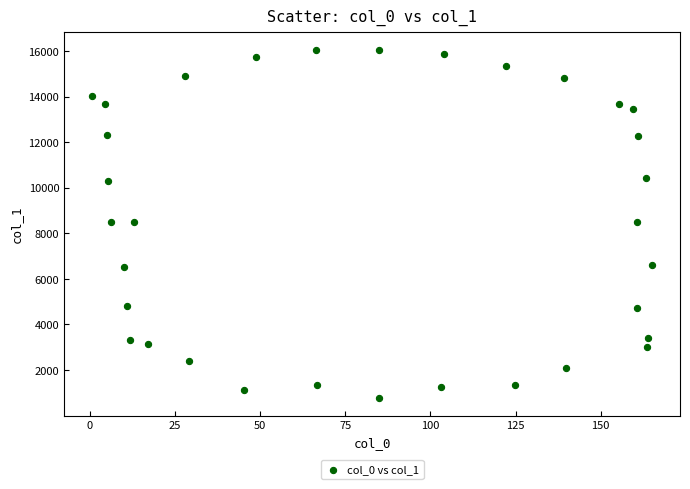

What is the range of X values (max minus min)?

164.3